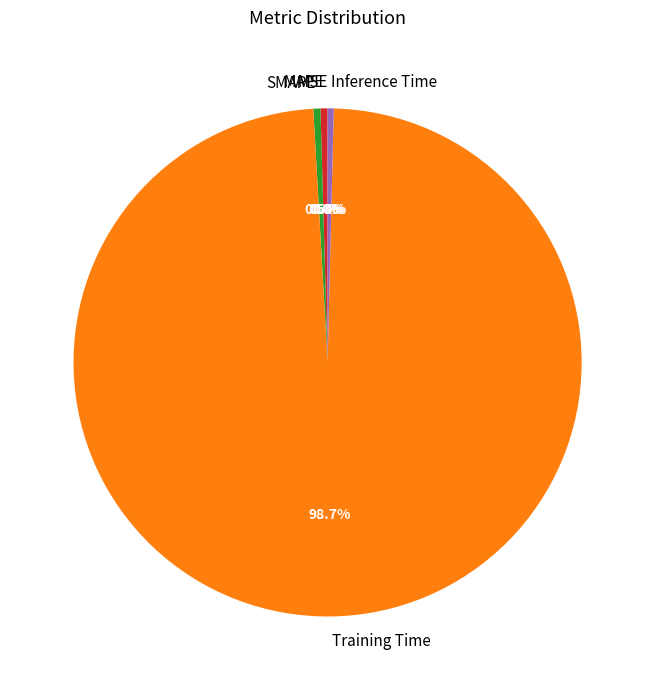

Do SMAPE and Inference Time together represent more than half of the pie?

No